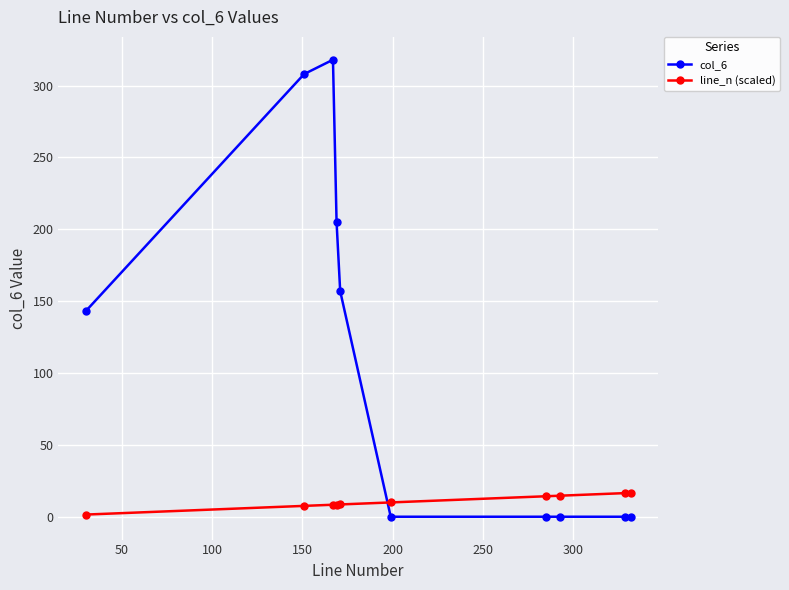

Which series has the widest spread of values?

col_6